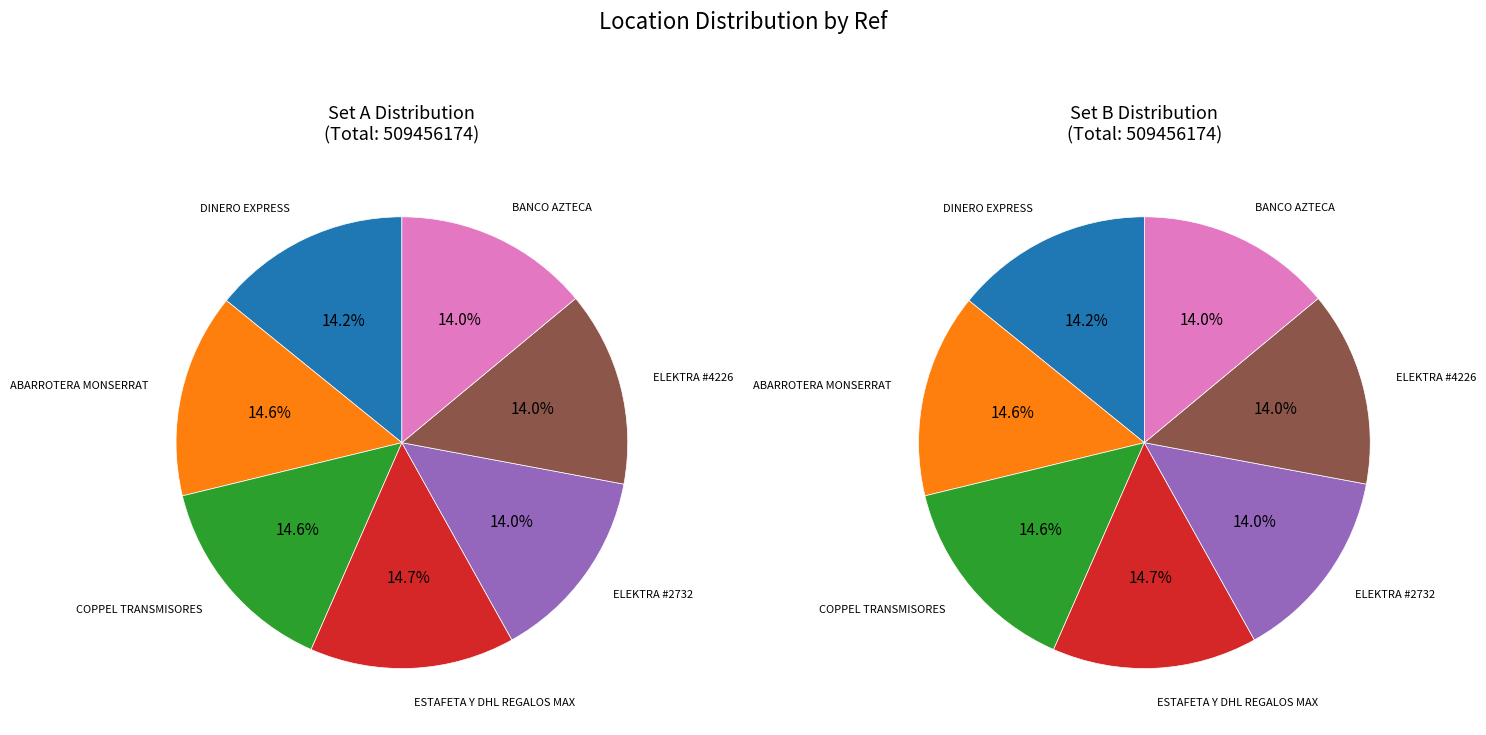

How many slices are in this pie chart?

7